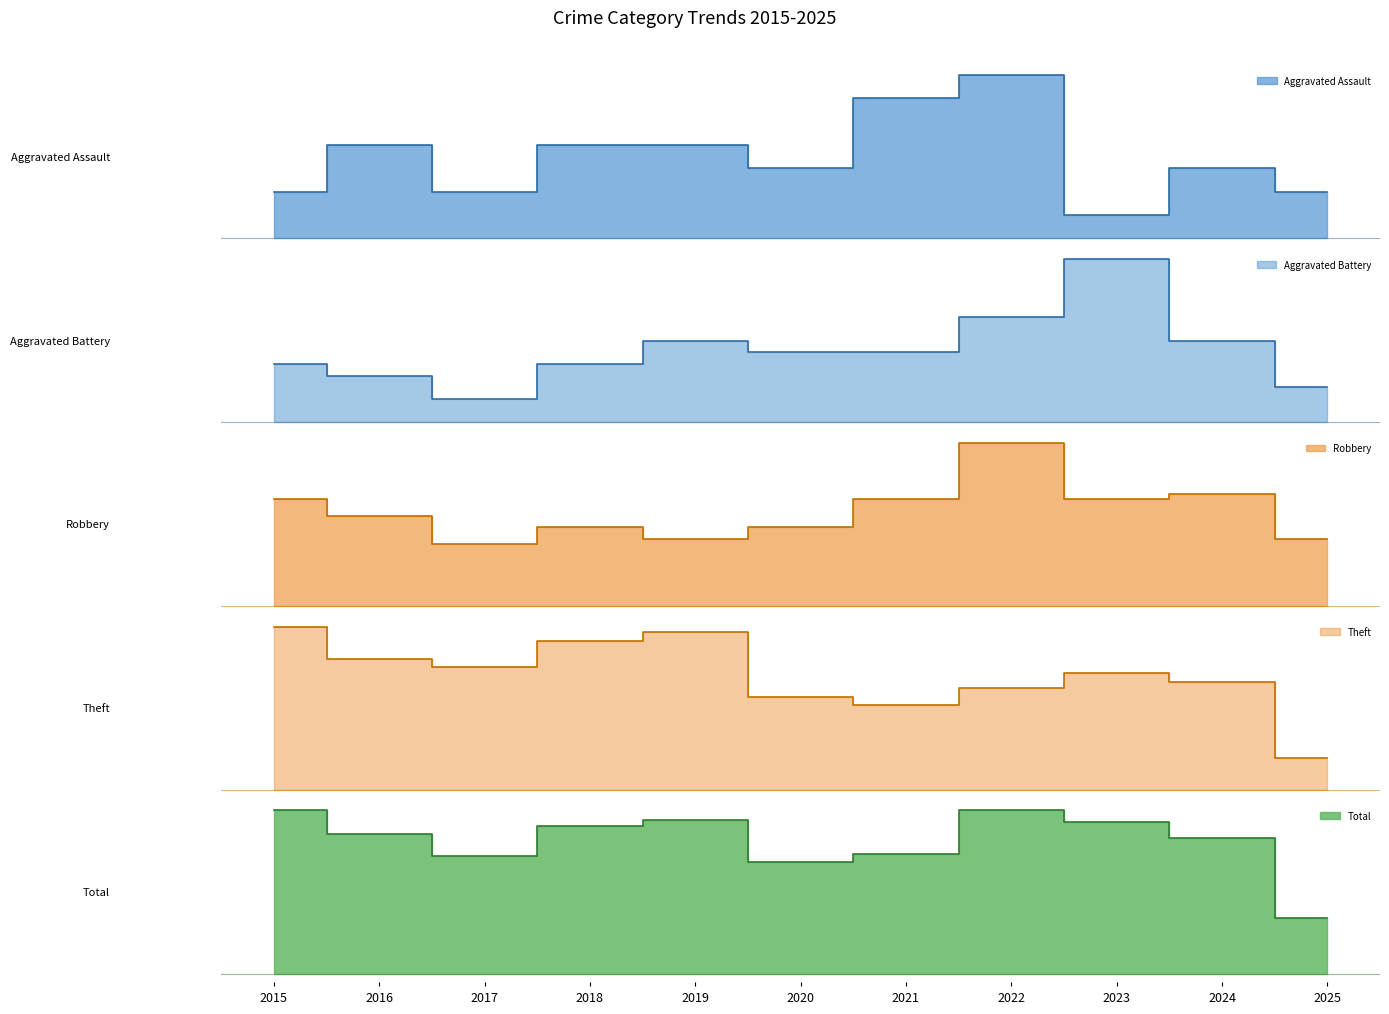

Rank the series at 2020 from lowest to highest value.

Aggravated Assault, Aggravated Battery, Robbery, Theft, Total